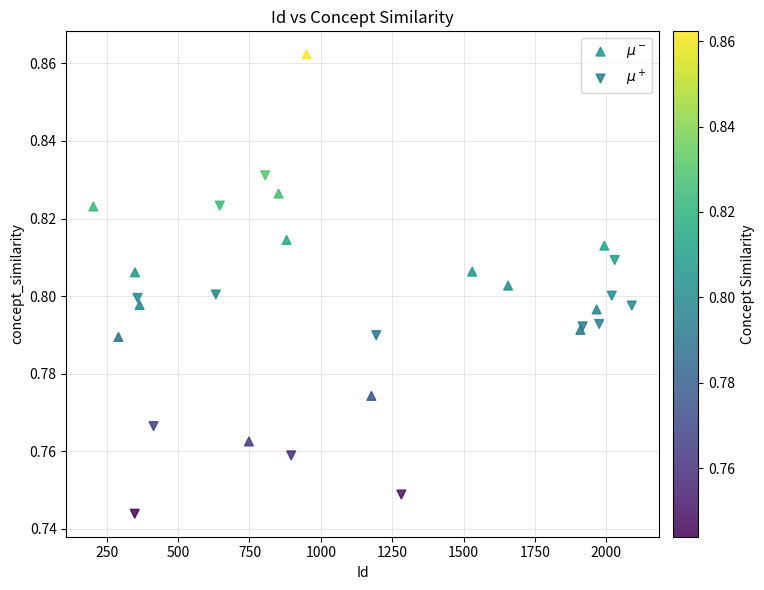

What are all the series names shown in the legend?

$\mu^-$, $\mu^+$